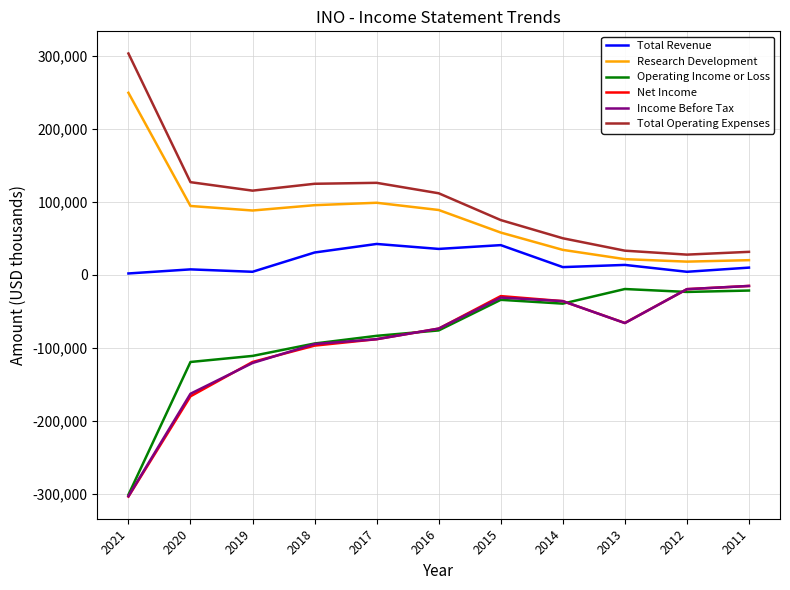

What is the sum of the Total Operating Expenses values at 2016 and 2017?

237500